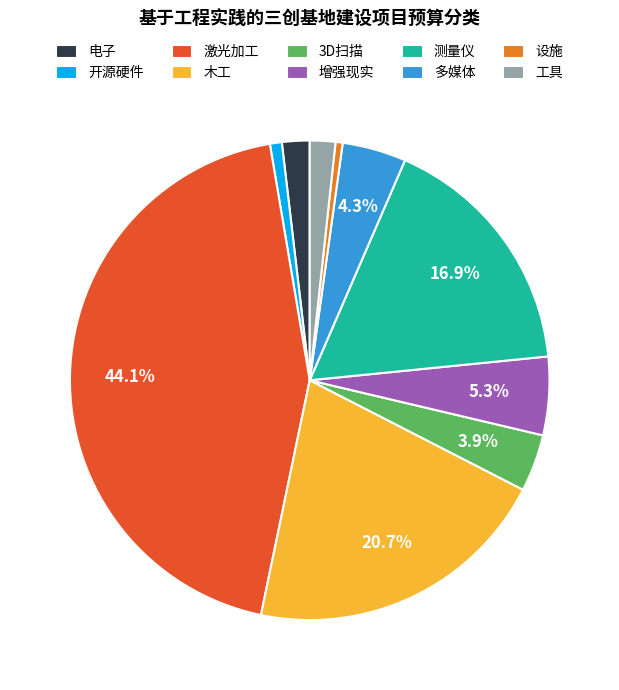

Do 开源硬件 and 木工 together represent more than half of the pie?

No